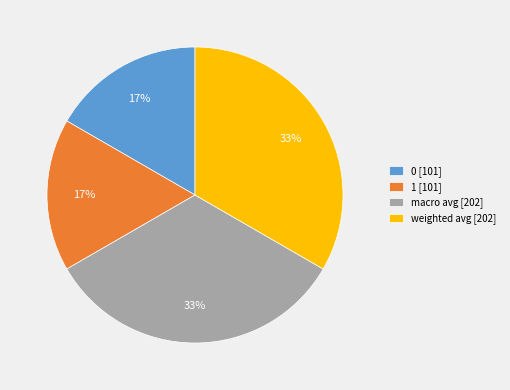

Which has a higher value, 1 [101] or weighted avg [202]?

weighted avg [202]